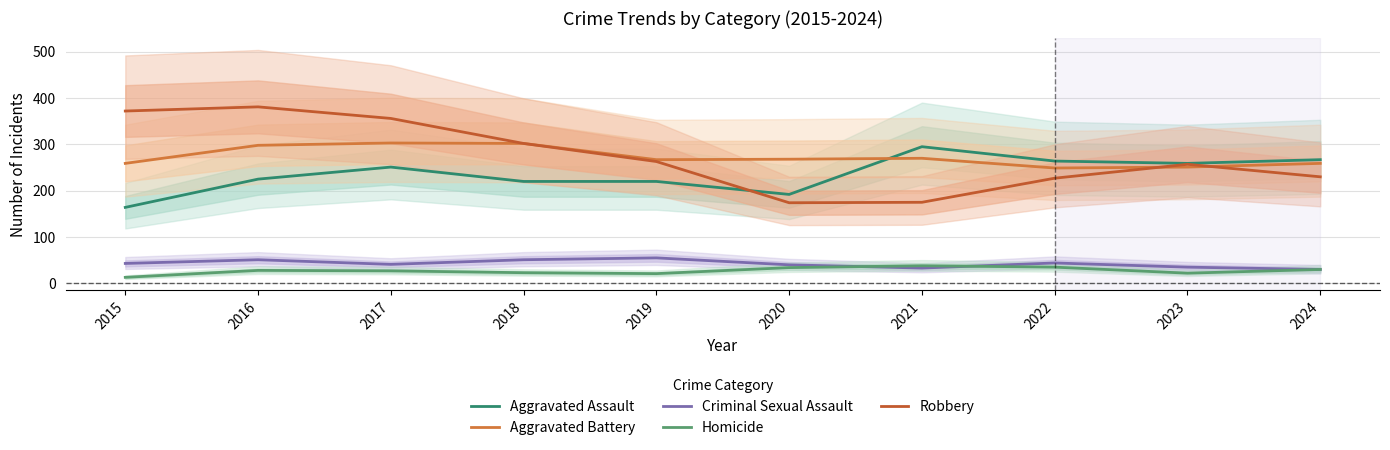

Which category has the lowest value in the Homicide series?

2015